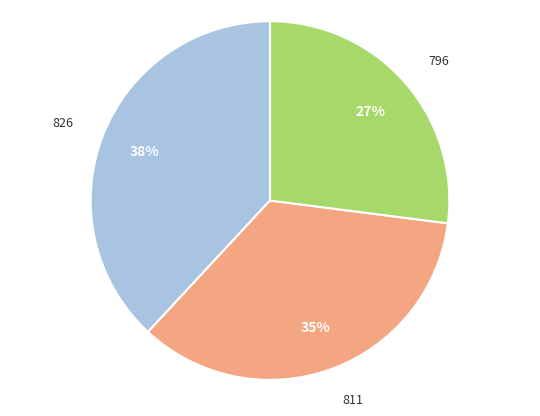

Is there any slice that represents more than half of the pie?

No